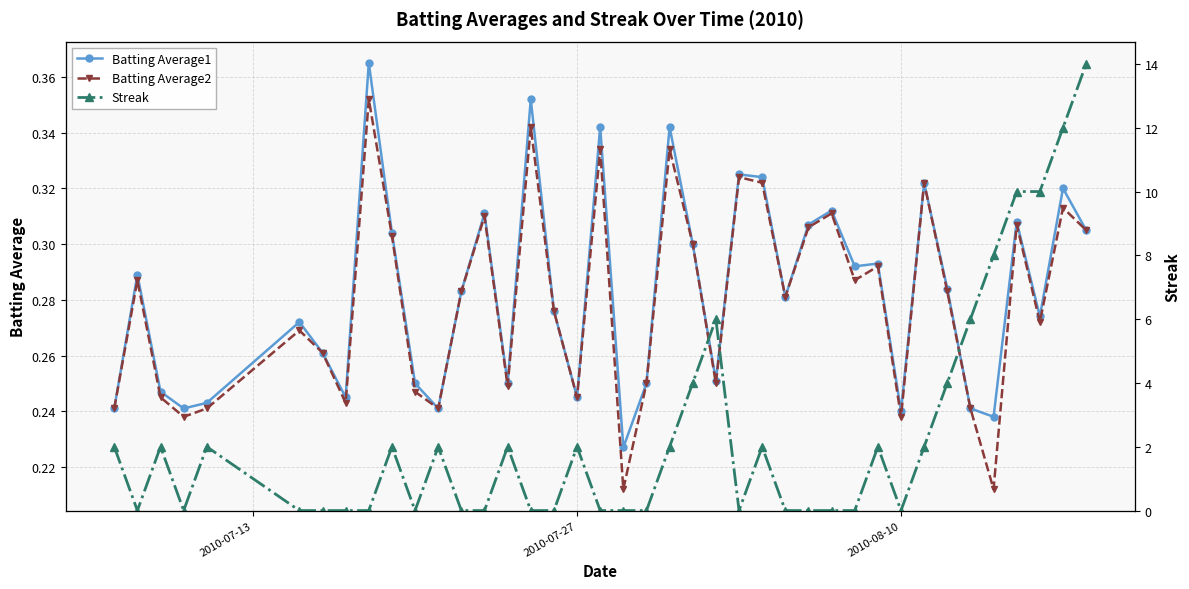

In Batting Average1, how many points are higher than both neighbors (excluding endpoints)?

13